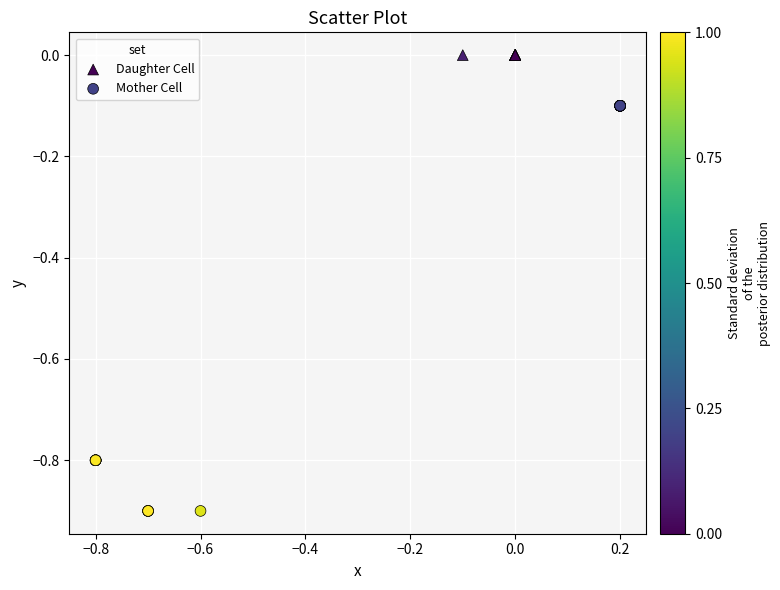

Which series reaches the minimum Y coordinate?

Mother Cell